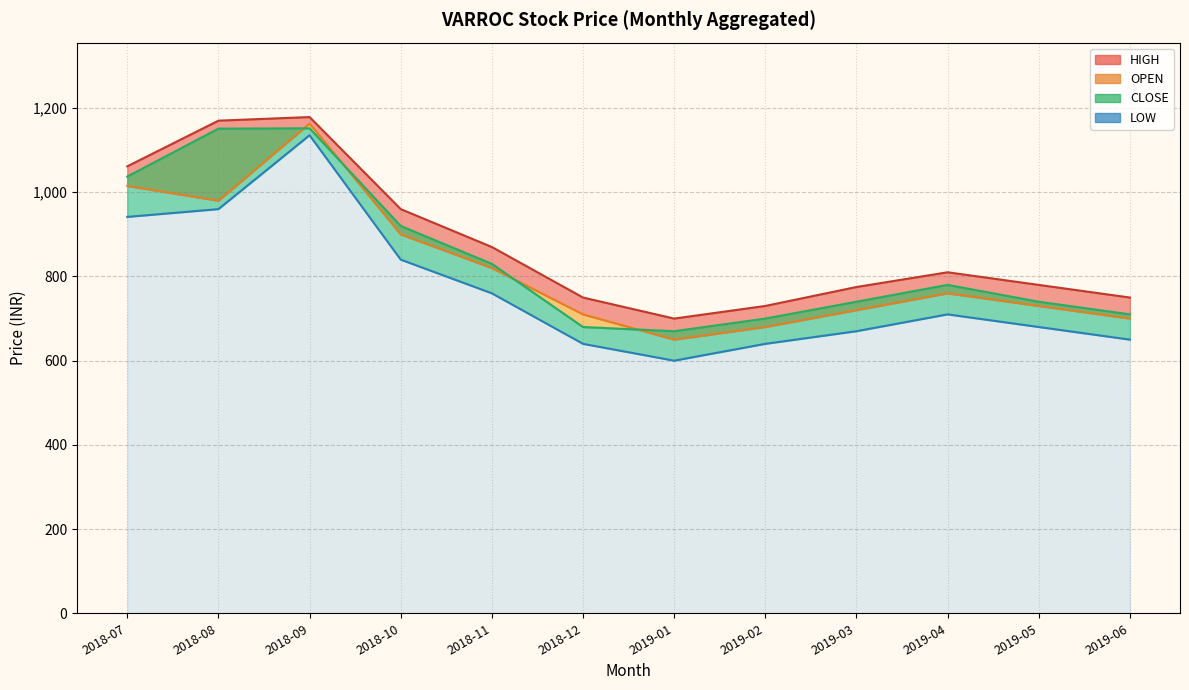

Reading left to right, list all the values displayed in this chart.

OPEN: 2018-07=1015.0	2018-08=980.0	2018-09=1163.2	2018-10=900.0	2018-11=820.0	2018-12=710.0	2019-01=650.0	2019-02=680.0	2019-03=720.0	2019-04=760.0	2019-05=730.0	2019-06=700.0
HIGH: 2018-07=1061.7	2018-08=1170.1	2018-09=1178.7	2018-10=960.0	2018-11=870.0	2018-12=750.0	2019-01=700.0	2019-02=730.0	2019-03=775.0	2019-04=810.0	2019-05=780.0	2019-06=750.0
LOW: 2018-07=941.5	2018-08=960.0	2018-09=1135.5	2018-10=840.0	2018-11=760.0	2018-12=640.0	2019-01=600.0	2019-02=640.0	2019-03=670.0	2019-04=710.0	2019-05=680.0	2019-06=650.0
CLOSE: 2018-07=1037.3	2018-08=1151.2	2018-09=1152.0	2018-10=920.0	2018-11=830.0	2018-12=680.0	2019-01=670.0	2019-02=700.0	2019-03=740.0	2019-04=780.0	2019-05=740.0	2019-06=710.0